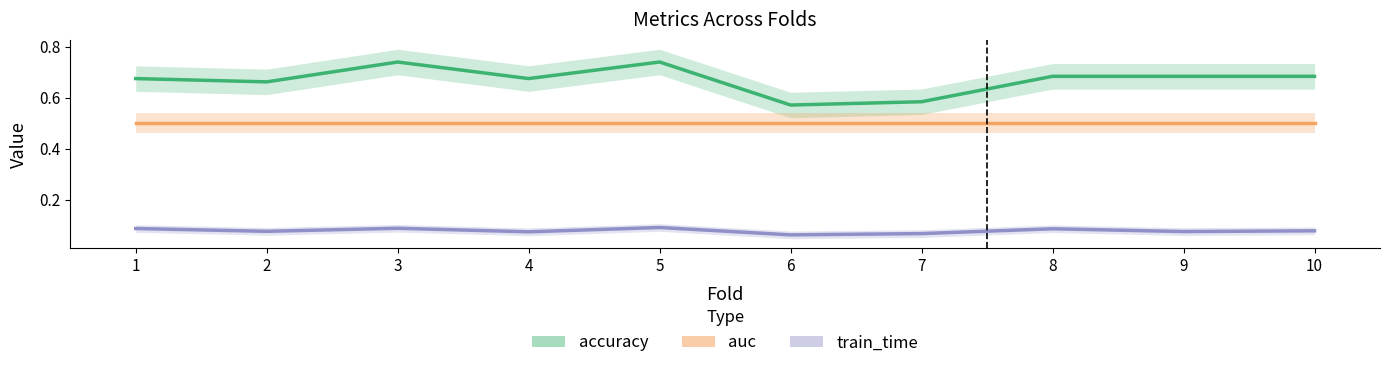

True or false: auc has a value of 0.3 at 8.

False